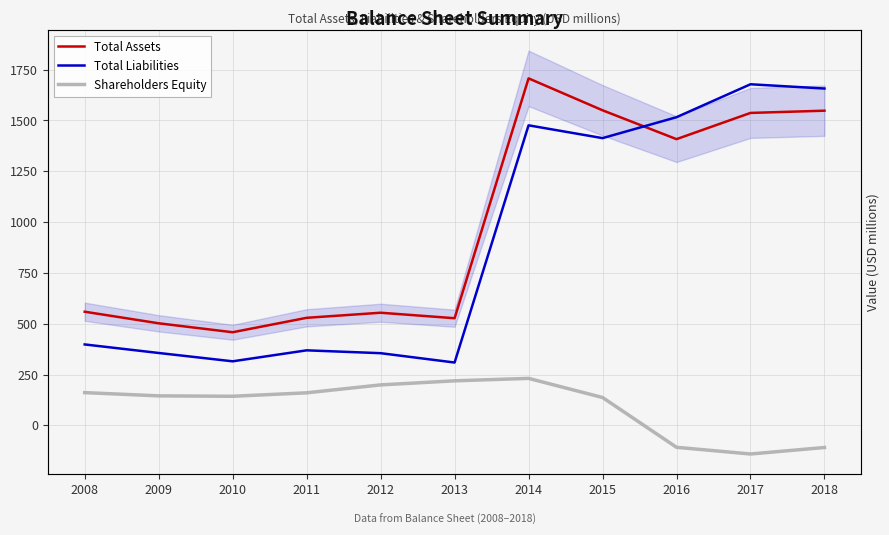

Which label corresponds to the largest value in the chart?

2014